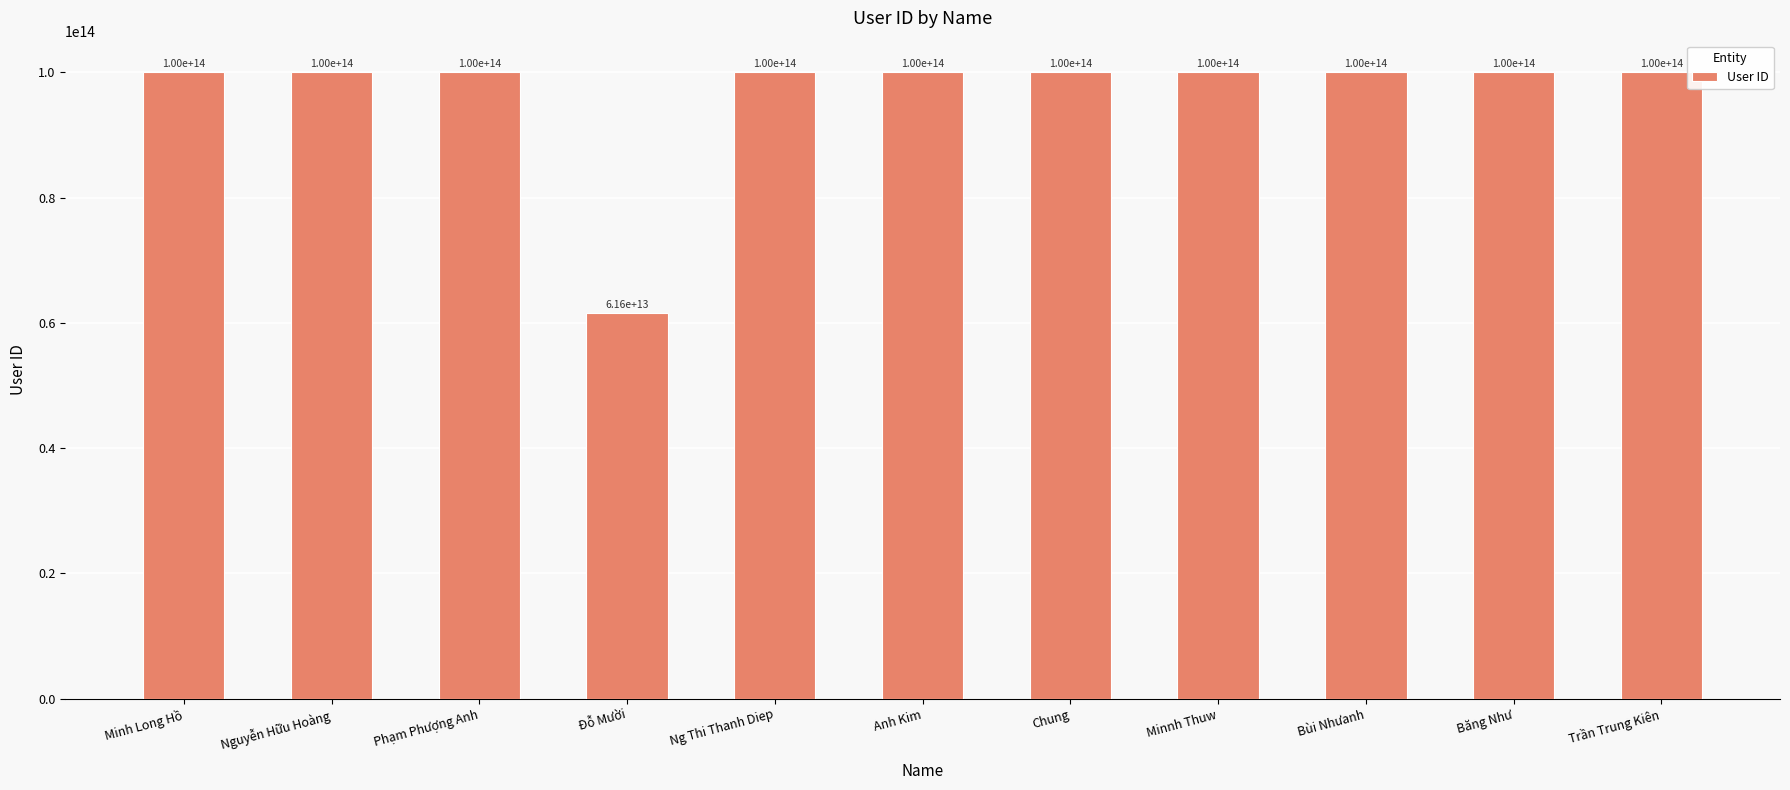

Approximately how many times larger is the value at Đỗ Mười compared to Băng Như?

0.6